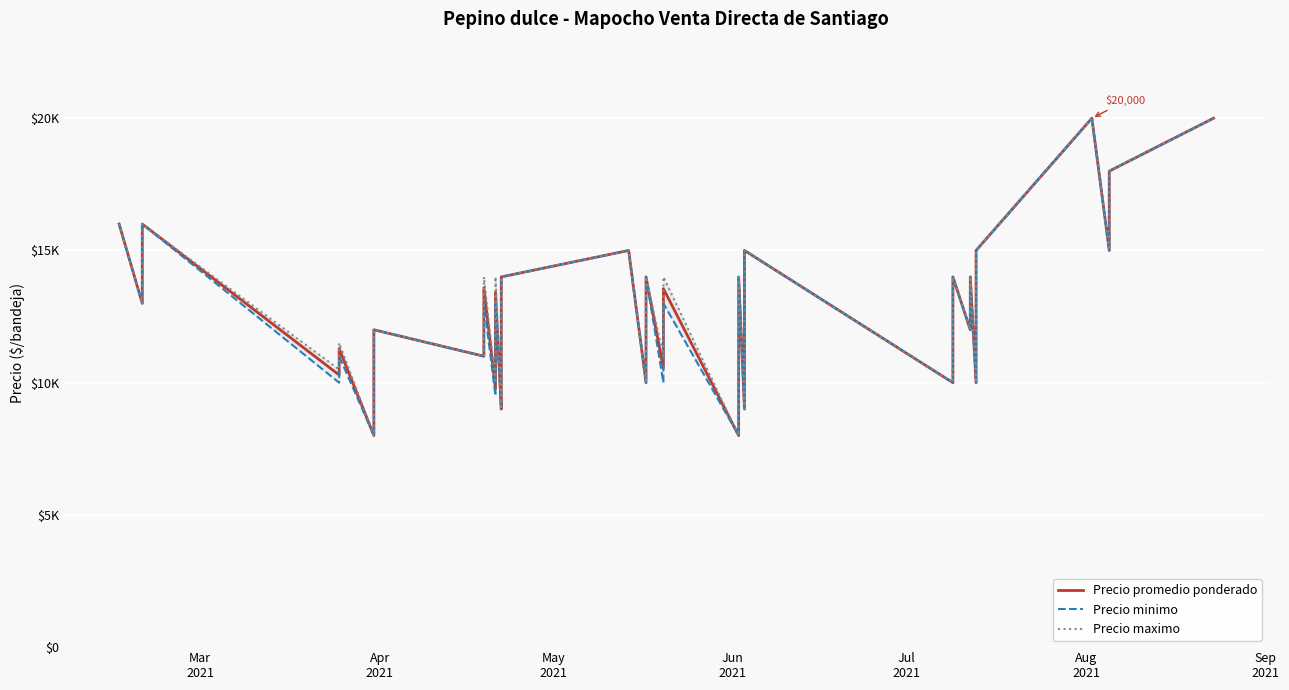

What are all the series names shown in the legend?

Precio promedio ponderado, Precio minimo, Precio maximo